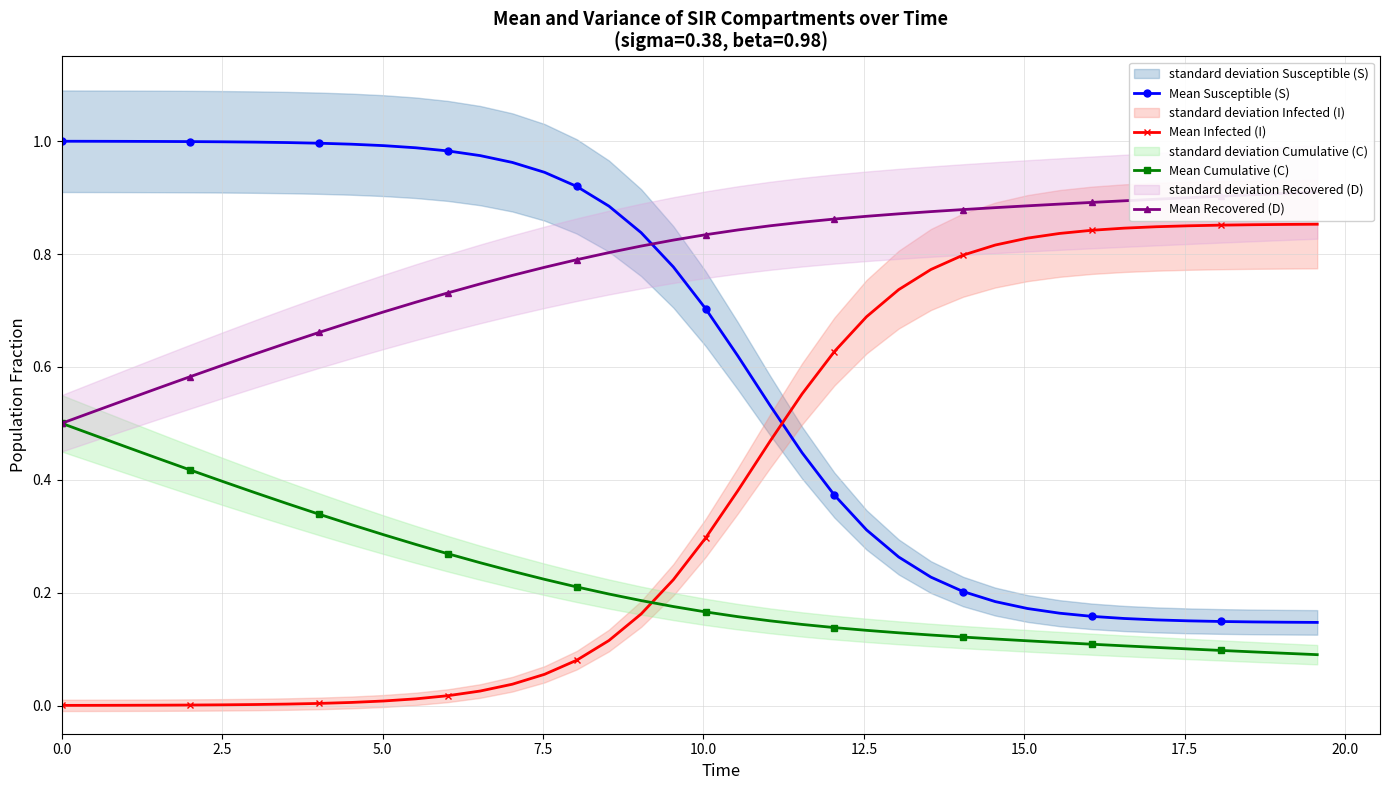

How many series are shown in this chart?

4